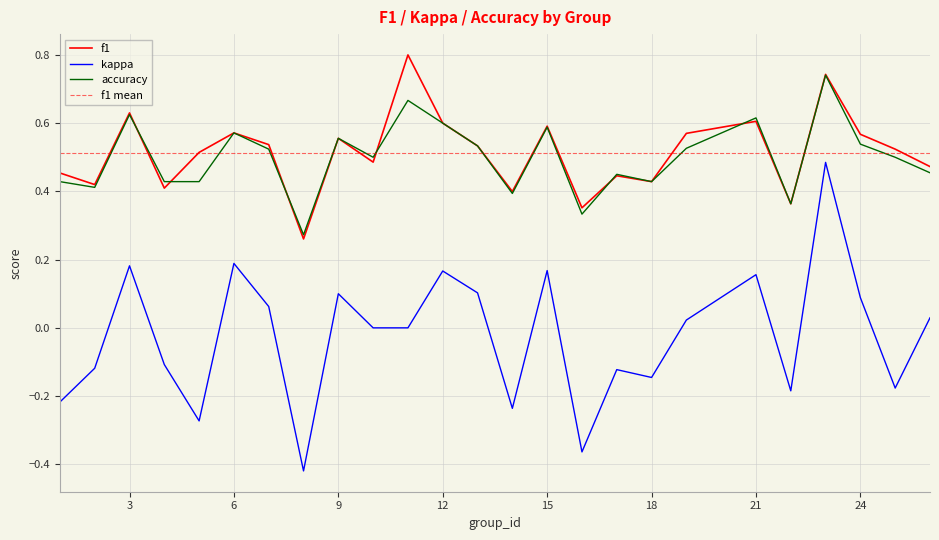

Count the number of data series in this chart.

3